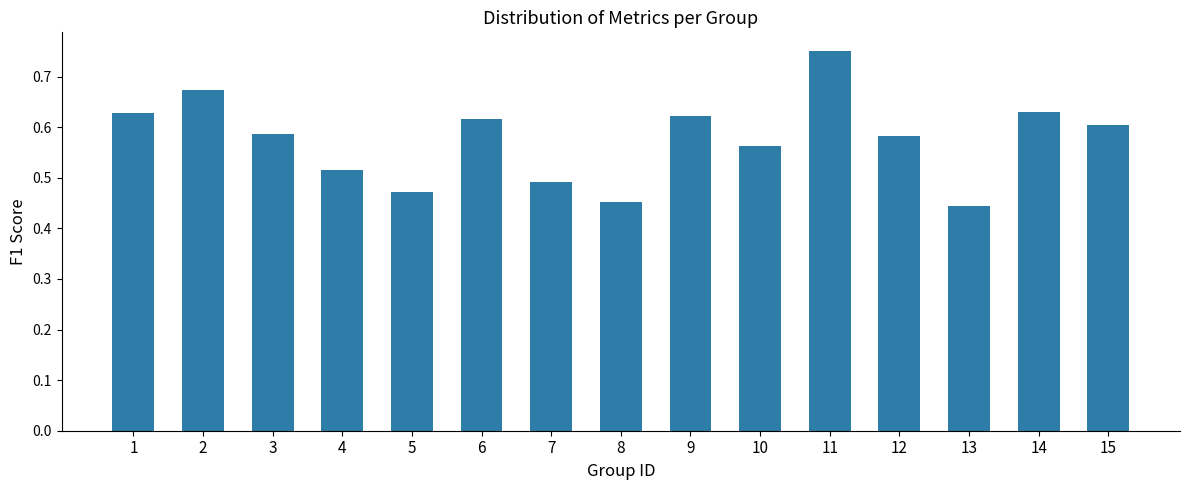

Which category has the highest value across all series?

11